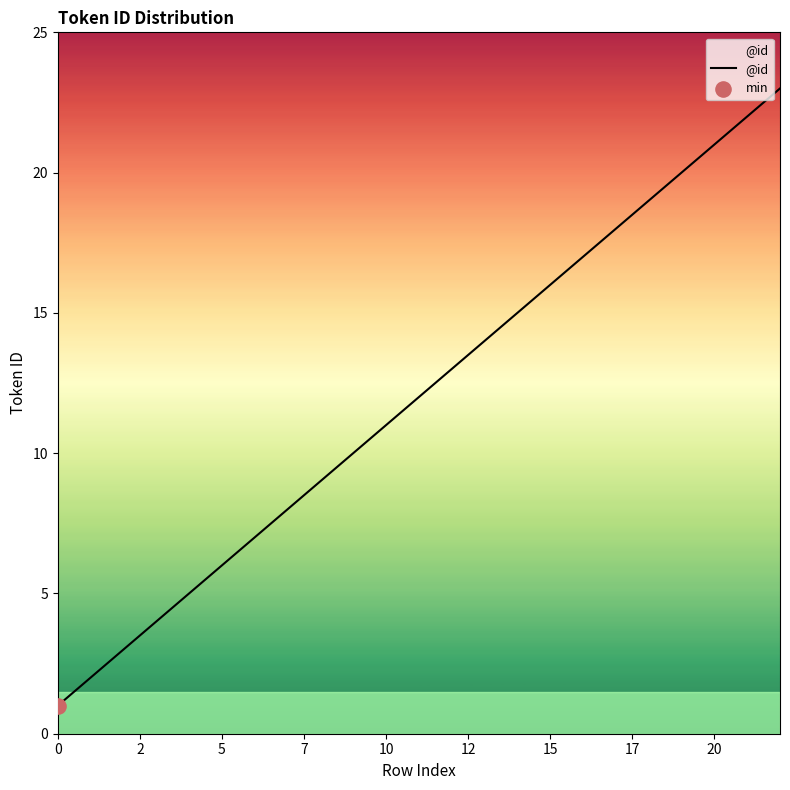

What is the maximum value shown in the chart?

23